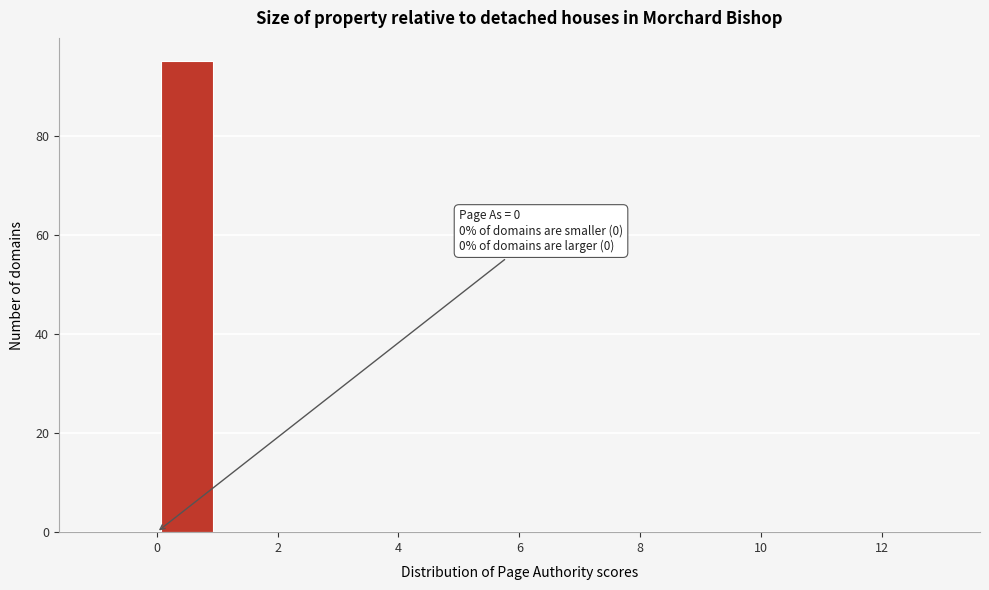

Which range on the x-axis has the tallest bar?

0 to 1